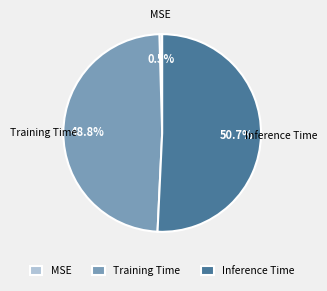

The Inference Time slice represents 61% of the pie. True or false?

False